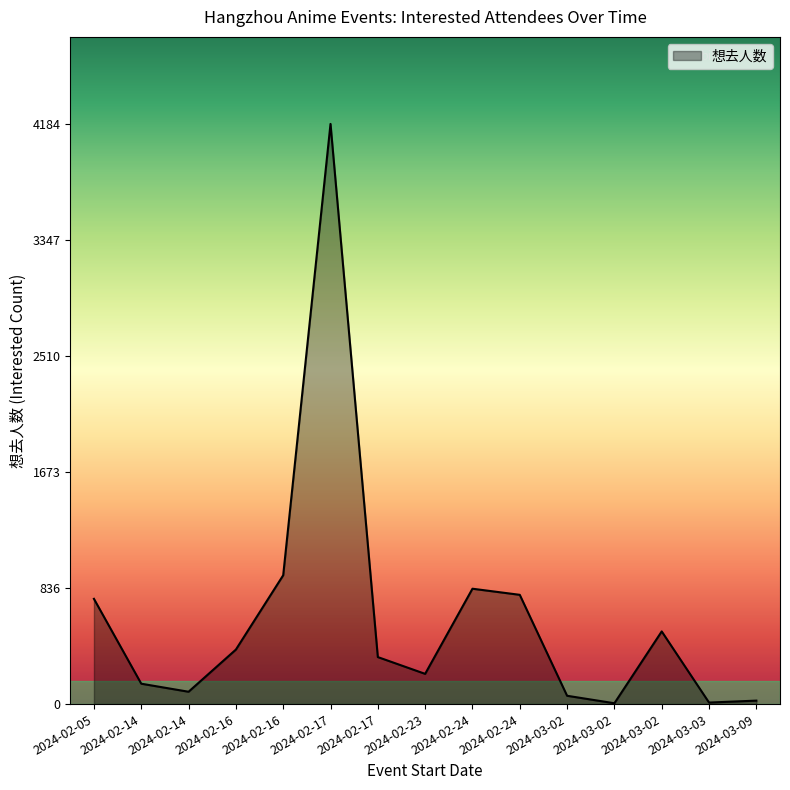

Does the chart display data point markers on the line(s)?

No